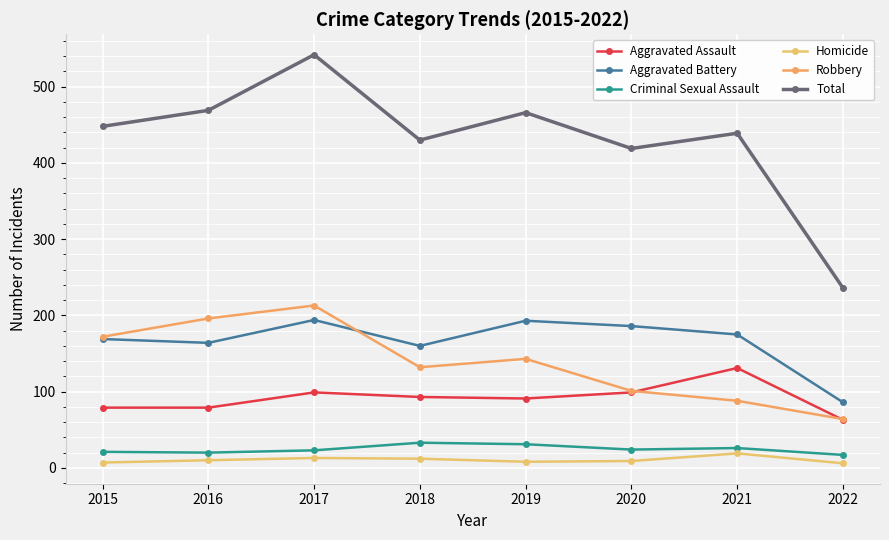

What is the difference between the maximum and minimum values in the Homicide series?

13